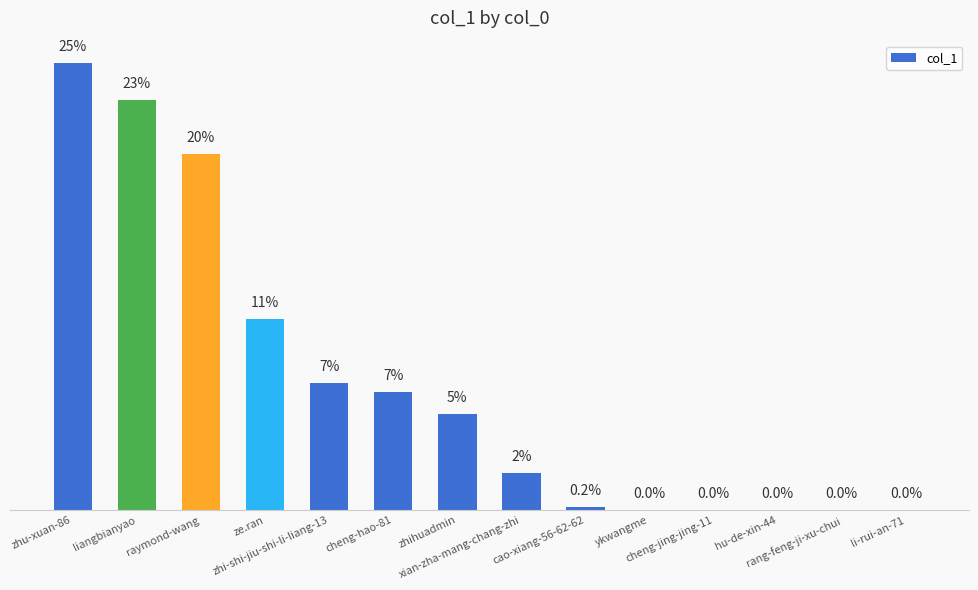

Does the chart contain stacked bars?

No